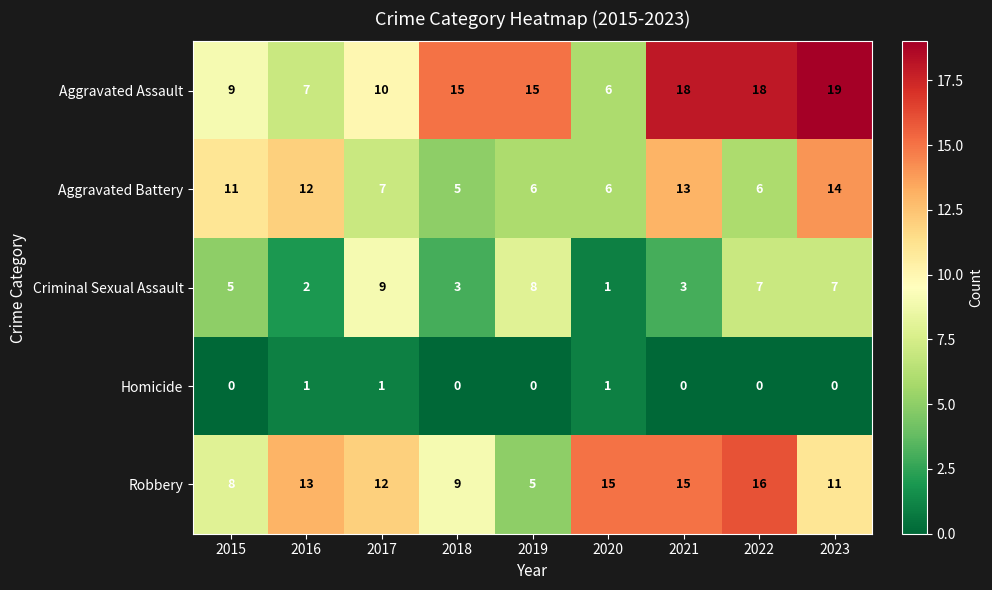

Read the Aggravated Battery value at 2023.

14